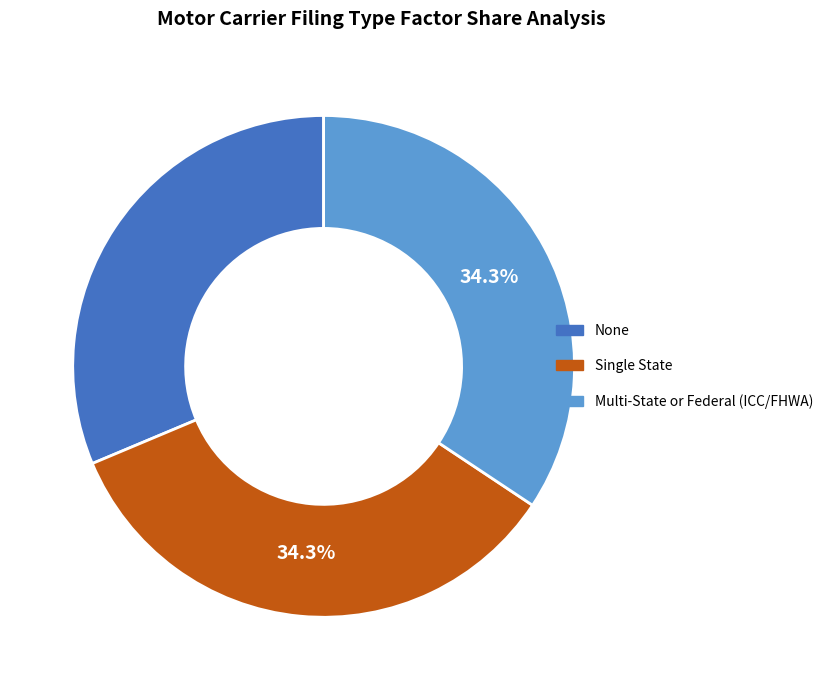

To the nearest percent, what is the difference between the Multi-State or Federal (ICC/FHWA) and None slice percentages?

3%